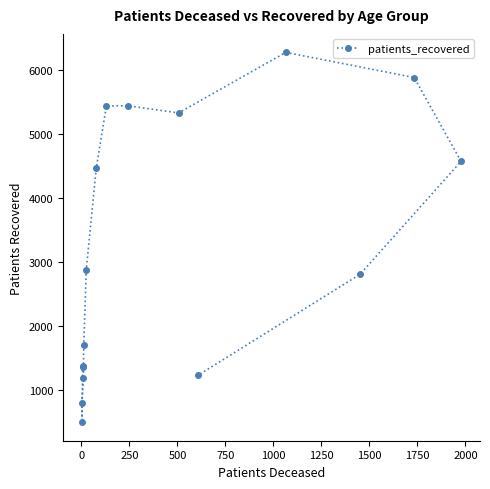

What is the value of the 1st point from the left?

1375